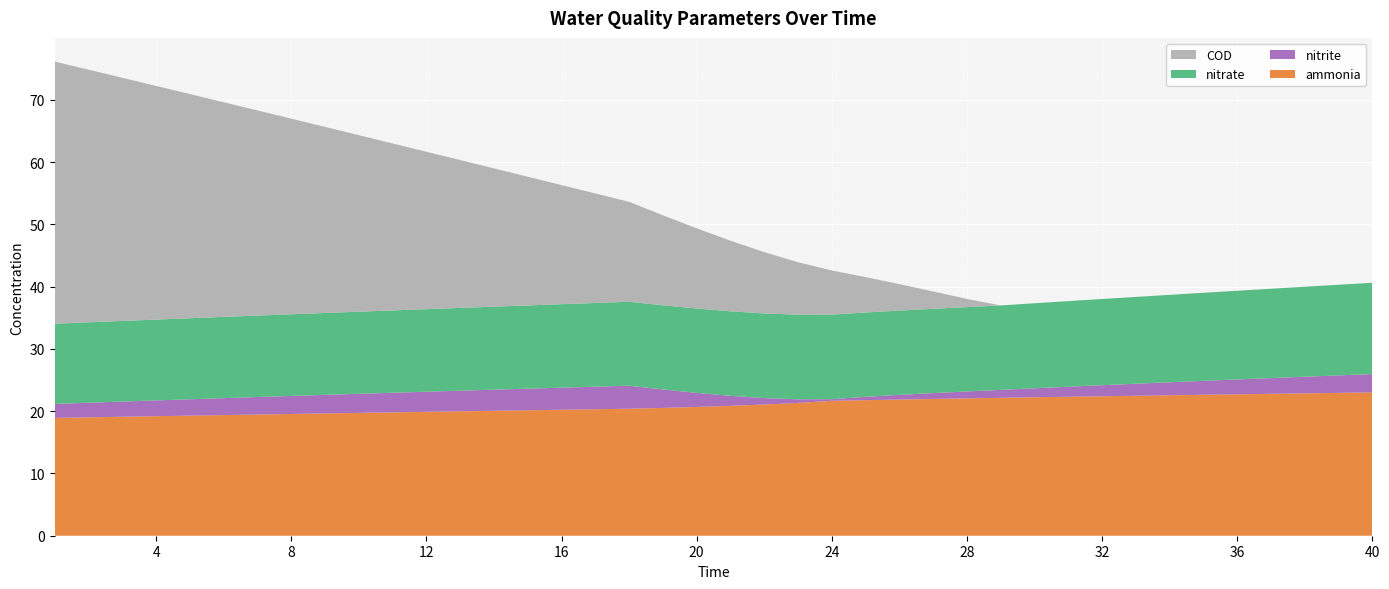

Reading right to left, extract all data points from this chart.

ammonia: 40=23.0	39=22.9	38=22.9	37=22.8	36=22.7	35=22.6	34=22.6	33=22.5	32=22.4	31=22.3	30=22.2	29=22.2	28=22.1	27=22.0	26=21.9	25=21.8	24=21.7	23=21.3	22=21.1	21=20.9	20=20.7	19=20.5	18=20.4	17=20.3	16=20.2	15=20.2	14=20.1	13=20.0	12=19.9	11=19.8	10=19.7	9=19.6	8=19.6	7=19.5	6=19.4	5=19.3	4=19.2	3=19.1	2=19.0	1=18.9
nitrite: 40=2.9	39=2.8	38=2.7	37=2.5	36=2.4	35=2.2	34=2.1	33=1.9	32=1.8	31=1.6	30=1.4	29=1.3	28=1.1	27=0.9	26=0.8	25=0.5	24=0.3	23=0.6	22=1.0	21=1.6	20=2.3	19=3.0	18=3.7	17=3.6	16=3.5	15=3.5	14=3.4	13=3.3	12=3.2	11=3.2	10=3.1	9=3.0	8=2.9	7=2.8	6=2.7	5=2.6	4=2.5	3=2.4	2=2.3	1=2.2
nitrate: 40=14.7	39=14.6	38=14.5	37=14.3	36=14.2	35=14.1	34=14.0	33=13.9	32=13.8	31=13.7	30=13.7	29=13.6	28=13.5	27=13.5	26=13.5	25=13.5	24=13.6	23=13.6	22=13.6	21=13.6	20=13.6	19=13.5	18=13.5	17=13.4	16=13.4	15=13.4	14=13.3	13=13.3	12=13.3	11=13.2	10=13.2	9=13.2	8=13.1	7=13.1	6=13.0	5=13.0	4=13.0	3=13.0	2=12.9	1=12.9
COD: 40=0.0	39=0.0	38=0.0	37=0.0	36=0.0	35=0.0	34=0.0	33=0.0	32=0.0	31=0.0	30=0.0	29=0.0	28=1.3	27=2.8	26=4.2	25=5.7	24=7.1	23=8.4	22=9.9	21=11.3	20=12.9	19=14.5	18=16.1	17=17.6	16=19.1	15=20.7	14=22.2	13=23.8	12=25.3	11=26.8	10=28.4	9=29.9	8=31.4	7=33.0	6=34.5	5=36.0	4=37.5	3=39.1	2=40.6	1=42.1